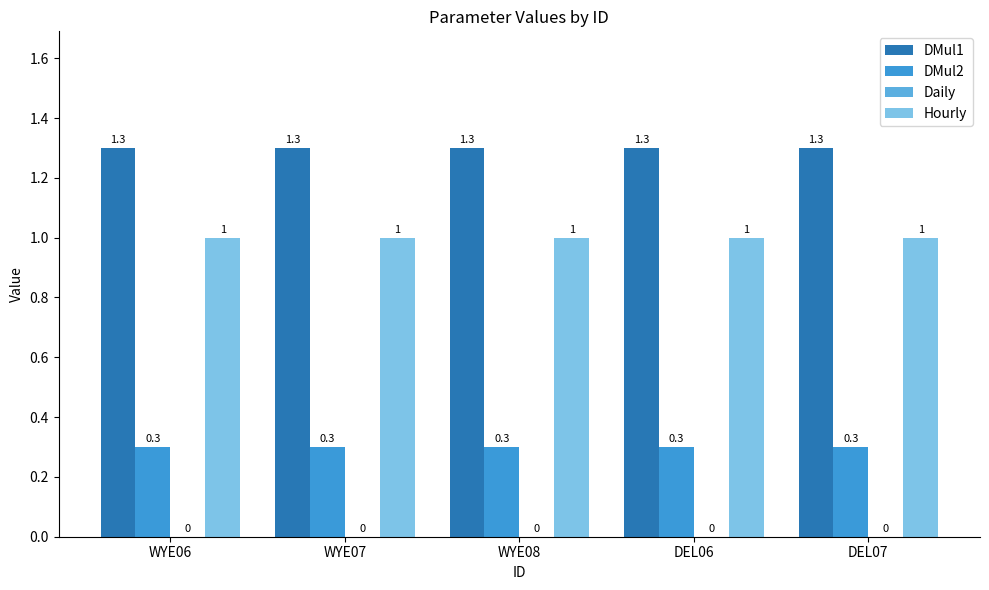

How many series are shown in this chart?

3